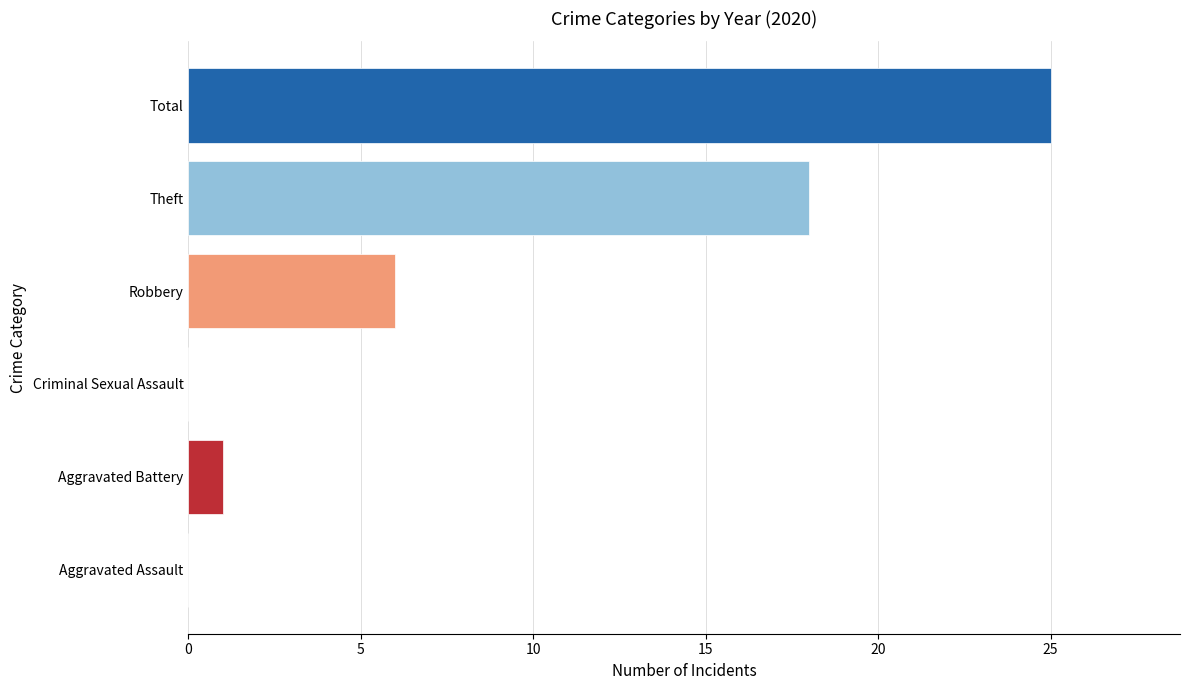

What is the sum of the values at Robbery and Aggravated Assault?

6